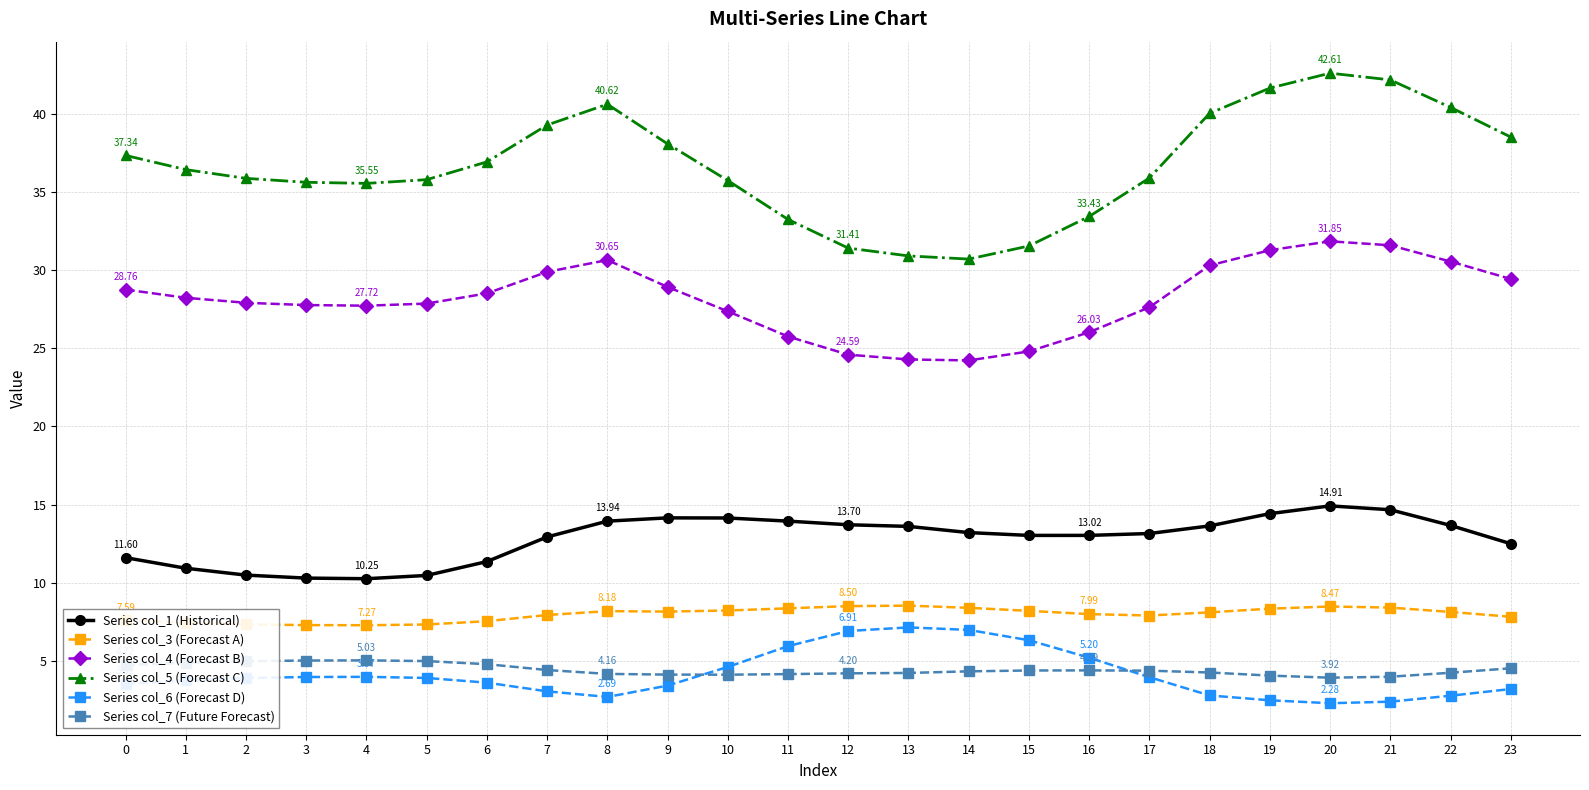

Which series has the largest total across all categories?

Series col_5 (Forecast C)